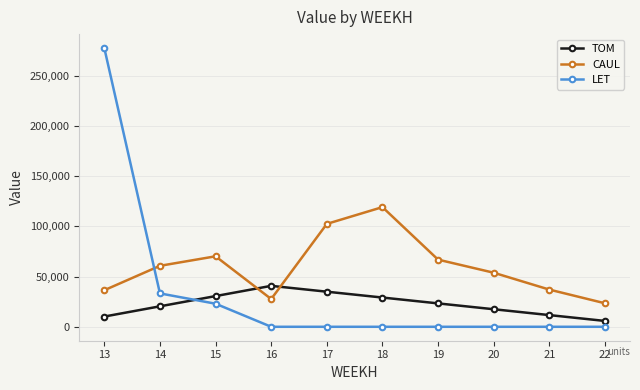

The value of LET at 13 is 277405.2. True or false?

True